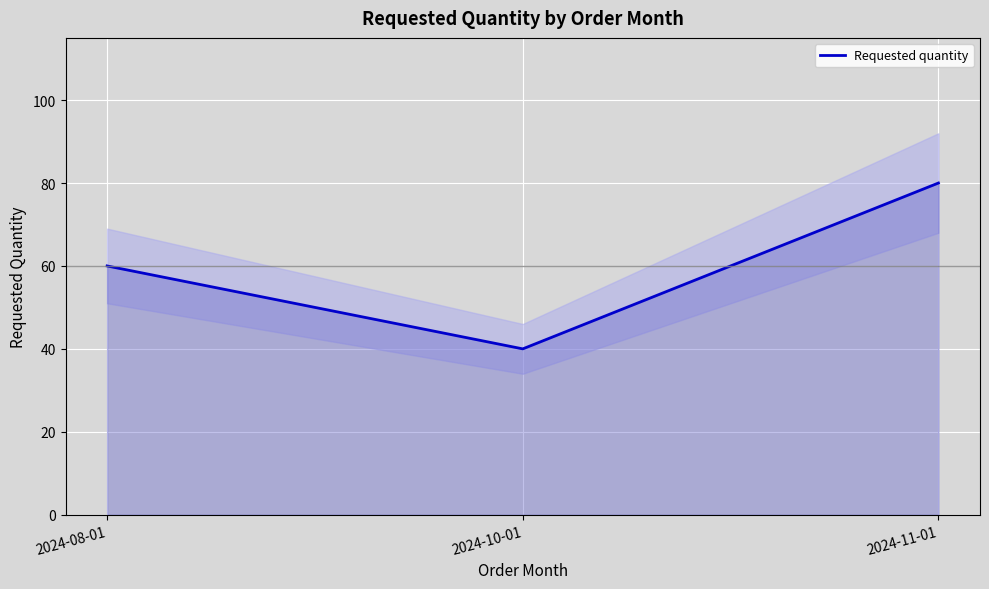

The value at 2024-11-01 is 80. True or false?

True